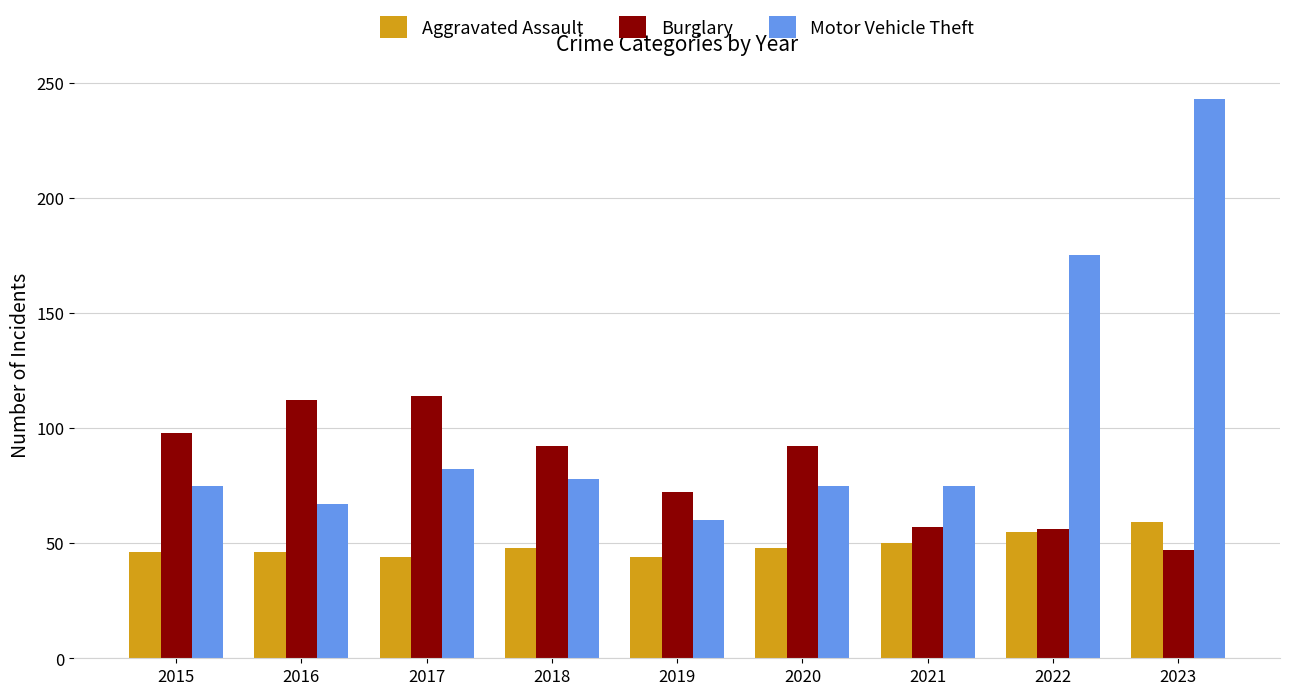

At which category does the chart reach its peak across all series?

2023